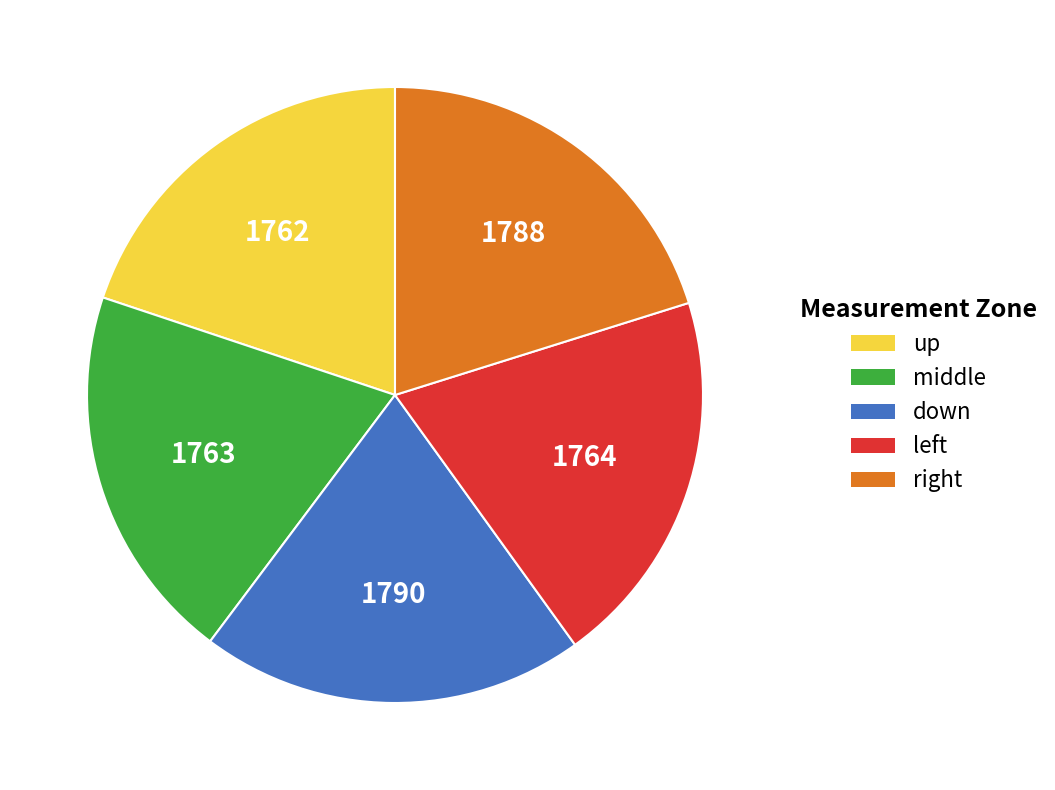

Is up the majority of the pie?

No